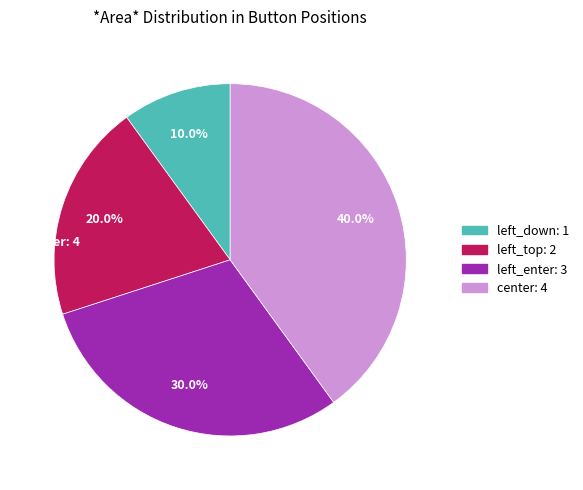

Approximately how many times larger is the value at center compared to left_top?

2.0